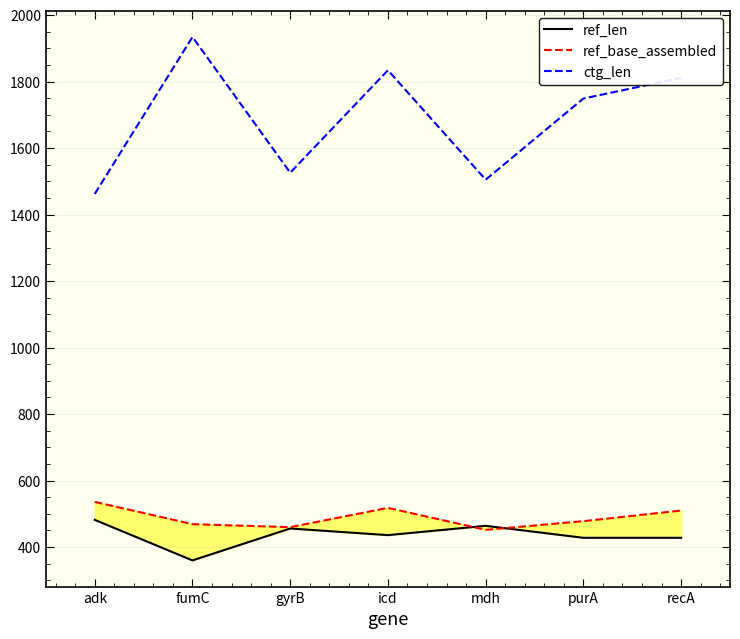

How many lines are shown in the chart?

3